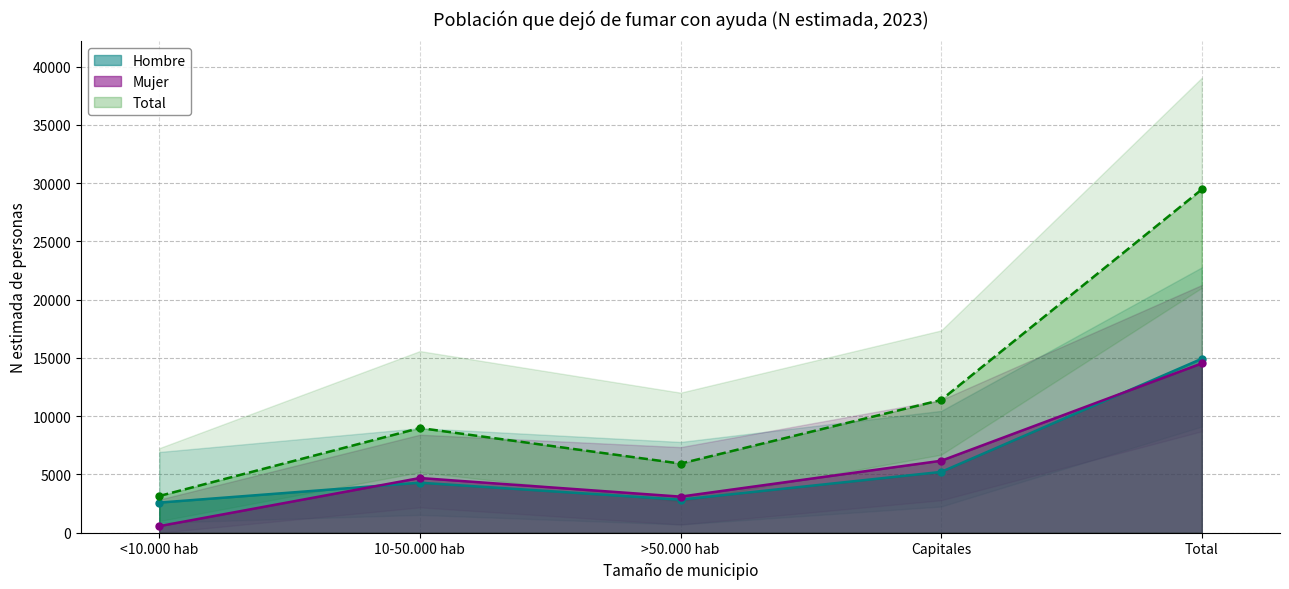

What is the label of the 2nd point from the left?

10-50.000 hab